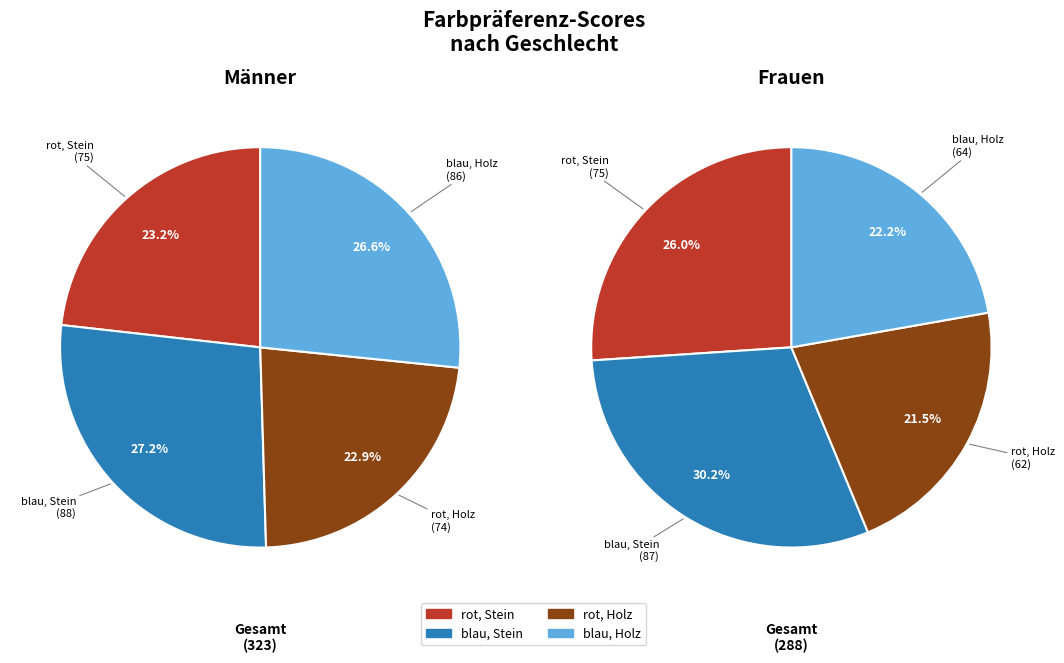

What percentage is NOT represented by blau, Holz?

73.4%